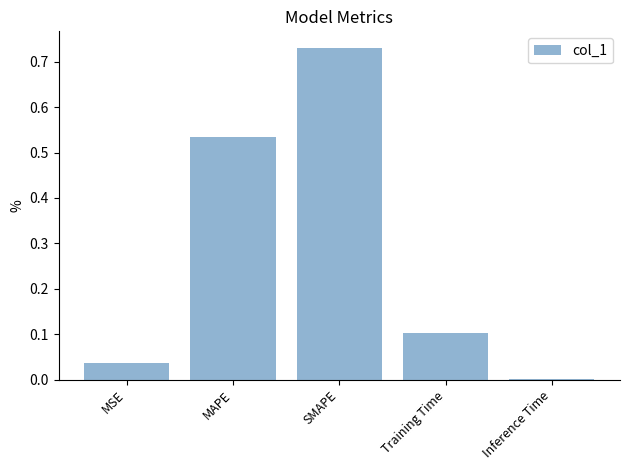

What is the sum of all values?

1.4